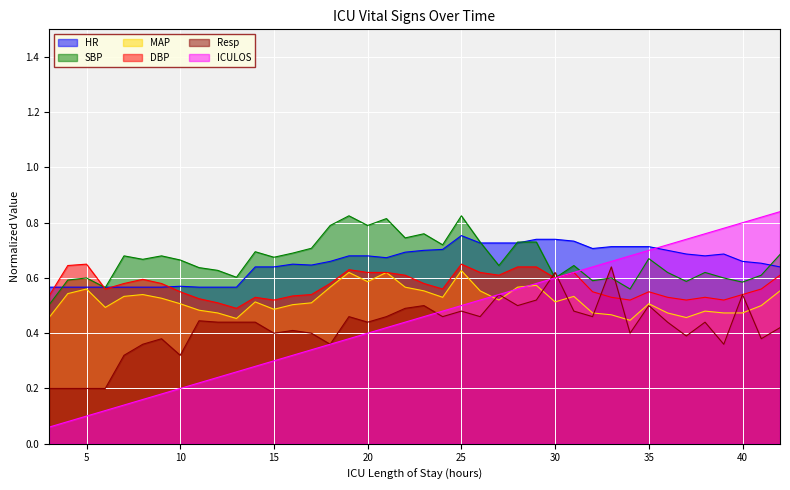

Reading left to right, what are all the values shown in this chart?

HR: 3=0.6	4=0.6	5=0.6	6=0.6	7=0.6	8=0.6	9=0.6	10=0.6	11=0.6	12=0.6	13=0.6	14=0.6	15=0.6	16=0.7	17=0.6	18=0.7	19=0.7	20=0.7	21=0.7	22=0.7	23=0.7	24=0.7	25=0.8	26=0.7	27=0.7	28=0.7	29=0.7	30=0.7	31=0.7	32=0.7	33=0.7	34=0.7	35=0.7	36=0.7	37=0.7	38=0.7	39=0.7	40=0.7	41=0.7	42=0.6
SBP: 3=0.5	4=0.6	5=0.6	6=0.6	7=0.7	8=0.7	9=0.7	10=0.7	11=0.6	12=0.6	13=0.6	14=0.7	15=0.7	16=0.7	17=0.7	18=0.8	19=0.8	20=0.8	21=0.8	22=0.7	23=0.8	24=0.7	25=0.8	26=0.7	27=0.6	28=0.7	29=0.7	30=0.6	31=0.6	32=0.6	33=0.6	34=0.6	35=0.7	36=0.6	37=0.6	38=0.6	39=0.6	40=0.6	41=0.6	42=0.7
MAP: 3=0.5	4=0.5	5=0.6	6=0.5	7=0.5	8=0.5	9=0.5	10=0.5	11=0.5	12=0.5	13=0.5	14=0.5	15=0.5	16=0.5	17=0.5	18=0.6	19=0.6	20=0.6	21=0.6	22=0.6	23=0.6	24=0.5	25=0.6	26=0.6	27=0.5	28=0.6	29=0.6	30=0.5	31=0.5	32=0.5	33=0.5	34=0.4	35=0.5	36=0.5	37=0.5	38=0.5	39=0.5	40=0.5	41=0.5	42=0.6
DBP: 3=0.5	4=0.6	5=0.7	6=0.6	7=0.6	8=0.6	9=0.6	10=0.6	11=0.5	12=0.5	13=0.5	14=0.5	15=0.5	16=0.5	17=0.5	18=0.6	19=0.6	20=0.6	21=0.6	22=0.6	23=0.6	24=0.6	25=0.7	26=0.6	27=0.6	28=0.6	29=0.6	30=0.6	31=0.6	32=0.6	33=0.5	34=0.5	35=0.6	36=0.5	37=0.5	38=0.5	39=0.5	40=0.5	41=0.6	42=0.6
Resp: 3=0.2	4=0.2	5=0.2	6=0.2	7=0.3	8=0.4	9=0.4	10=0.3	11=0.4	12=0.4	13=0.4	14=0.4	15=0.4	16=0.4	17=0.4	18=0.4	19=0.5	20=0.4	21=0.5	22=0.5	23=0.5	24=0.5	25=0.5	26=0.5	27=0.5	28=0.5	29=0.5	30=0.6	31=0.5	32=0.5	33=0.6	34=0.4	35=0.5	36=0.4	37=0.4	38=0.4	39=0.4	40=0.5	41=0.4	42=0.4
ICULOS: 3=0.1	4=0.1	5=0.1	6=0.1	7=0.1	8=0.2	9=0.2	10=0.2	11=0.2	12=0.2	13=0.3	14=0.3	15=0.3	16=0.3	17=0.3	18=0.4	19=0.4	20=0.4	21=0.4	22=0.4	23=0.5	24=0.5	25=0.5	26=0.5	27=0.5	28=0.6	29=0.6	30=0.6	31=0.6	32=0.6	33=0.7	34=0.7	35=0.7	36=0.7	37=0.7	38=0.8	39=0.8	40=0.8	41=0.8	42=0.8